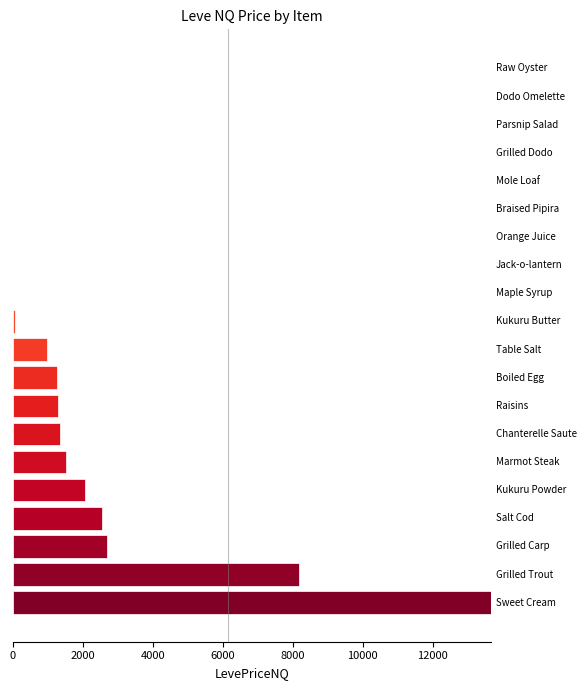

How many data points are above 979?

10